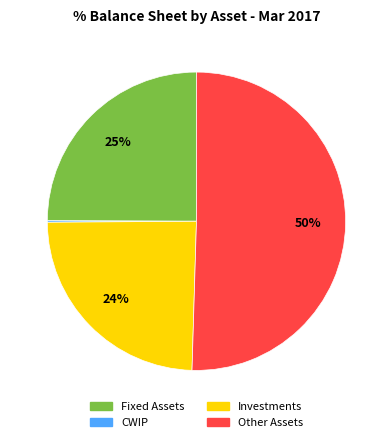

To the nearest percent, what is the difference between the Fixed Assets and Investments slice percentages?

1%